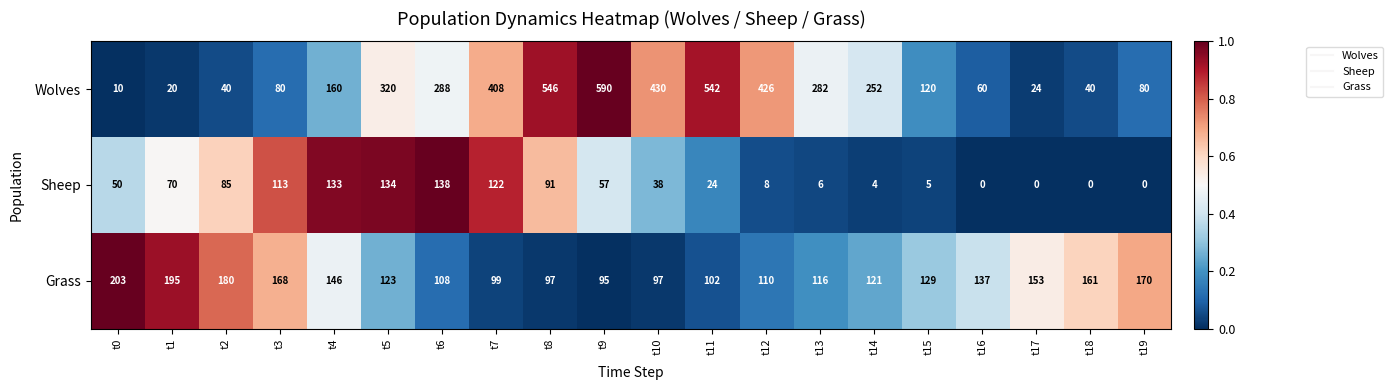

What is the maximum value for Wolves?

590